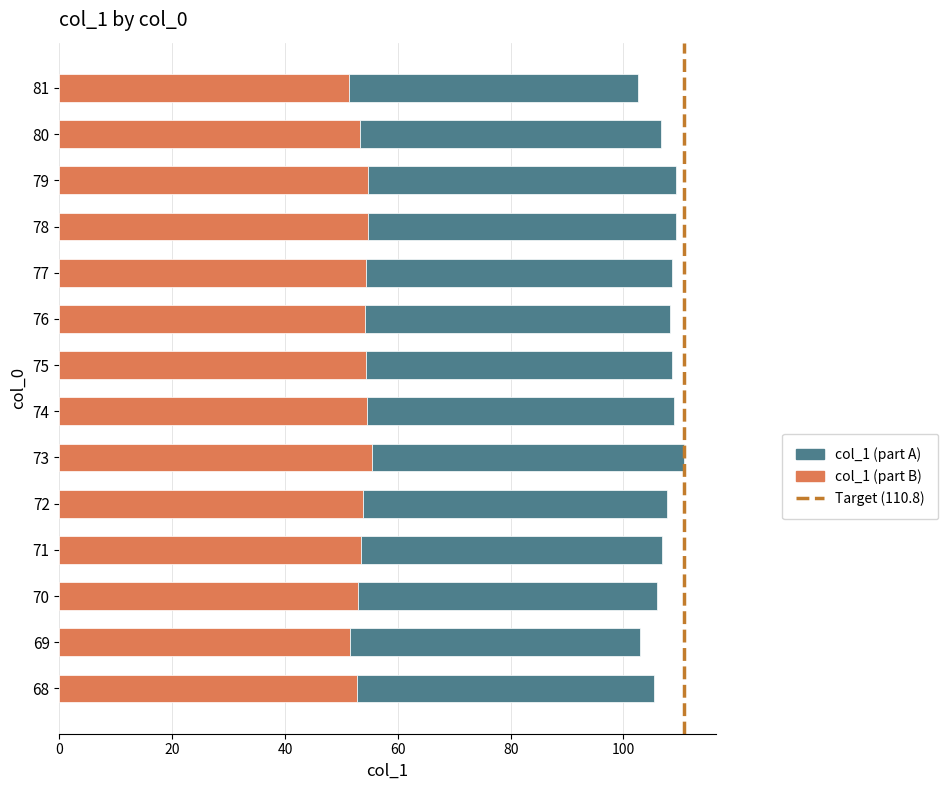

What is the highest value of the col_1 (part A) series?

55.4